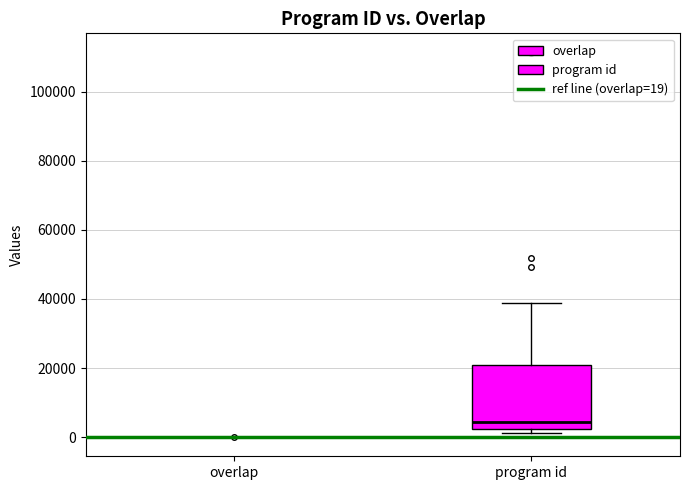

Reading left to right, transcribe this box plot: for each box, give where its median line is, the range the box spans, and where its two whiskers end, as read against the y-axis. The values are not printed on the chart, so give them approximately, as read against the axis.

overlap: box collapsed to a line at 0, whiskers 0 to 0
program id: median 4000, box 2000 to 20000, whiskers 2000 (just below the box's lower edge) to 38000